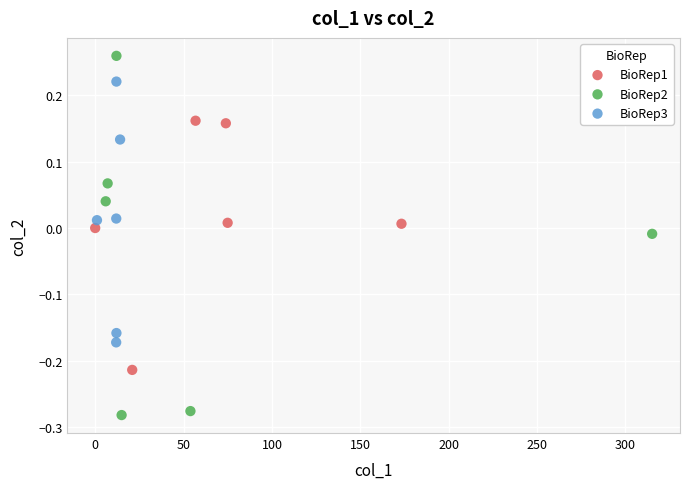

What are all the series names shown in the legend?

BioRep1, BioRep2, BioRep3